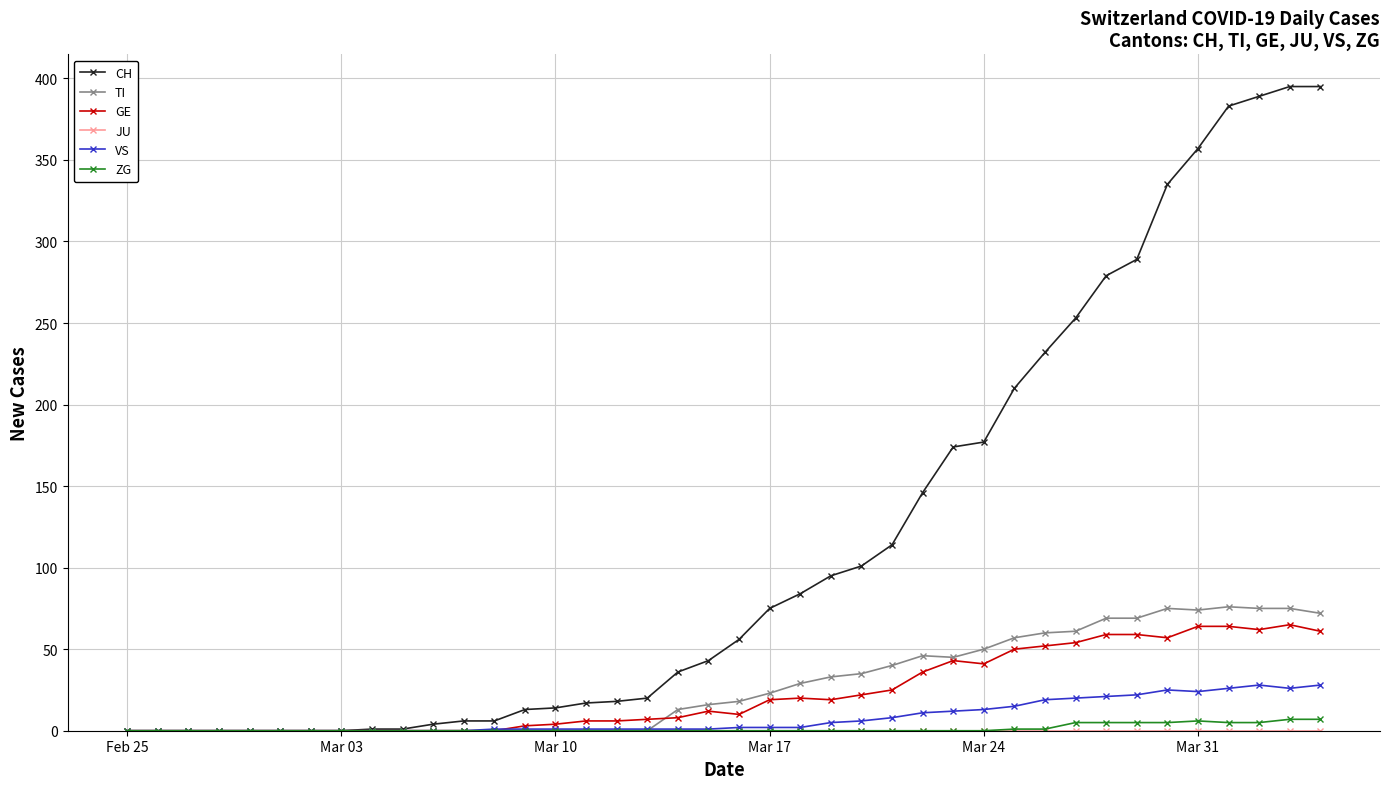

What is the highest value of the TI series?

76